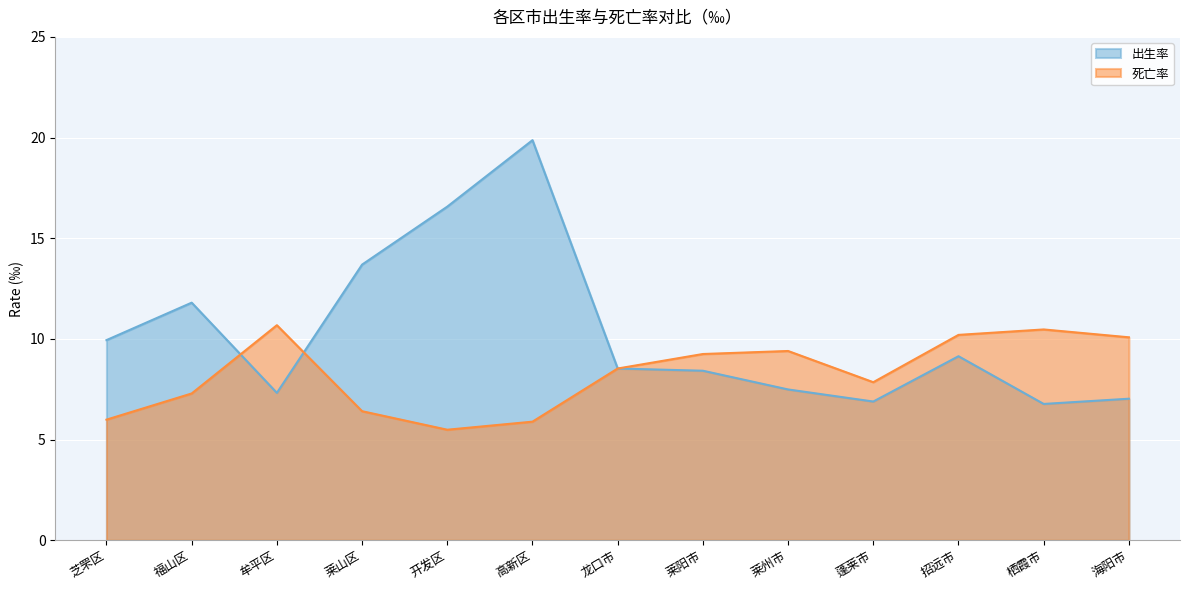

Reading left to right, extract all data points from this chart.

出生率: 芝罘区=9.9	福山区=11.8	牟平区=7.3	莱山区=13.7	开发区=16.6	高新区=19.9	龙口市=8.5	莱阳市=8.4	莱州市=7.5	蓬莱市=6.9	招远市=9.1	栖霞市=6.8	海阳市=7.0
死亡率: 芝罘区=6.0	福山区=7.3	牟平区=10.7	莱山区=6.4	开发区=5.5	高新区=5.9	龙口市=8.5	莱阳市=9.2	莱州市=9.4	蓬莱市=7.8	招远市=10.2	栖霞市=10.5	海阳市=10.1